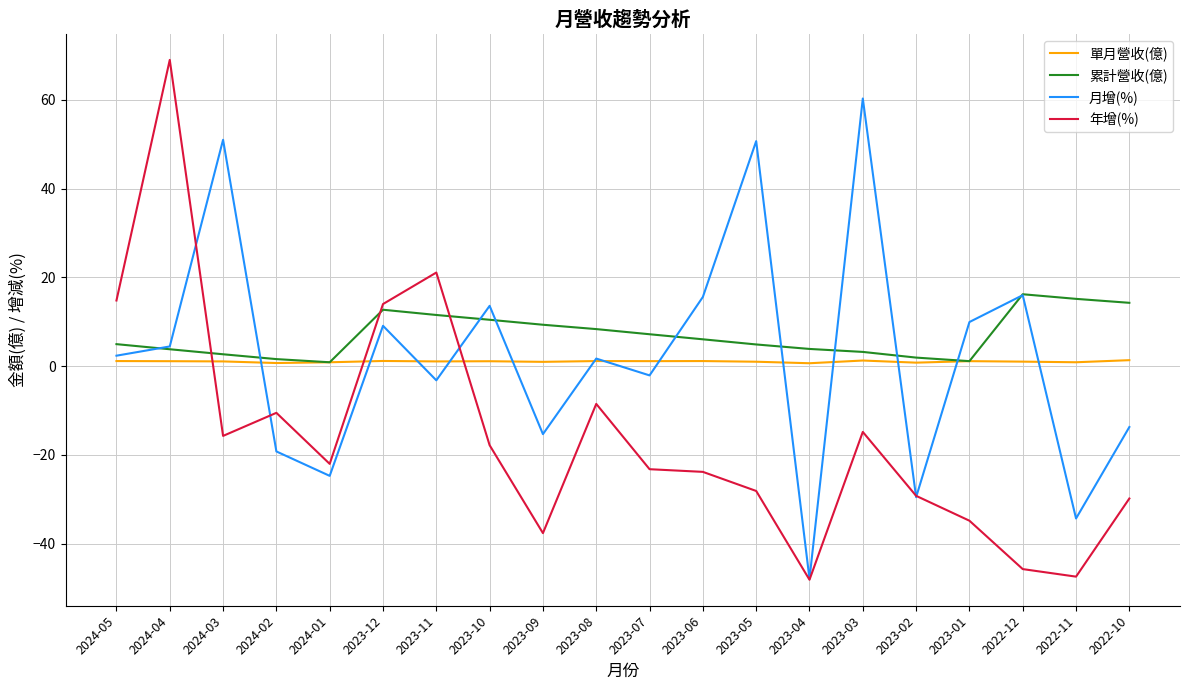

What is the maximum value shown in the chart?

69.0